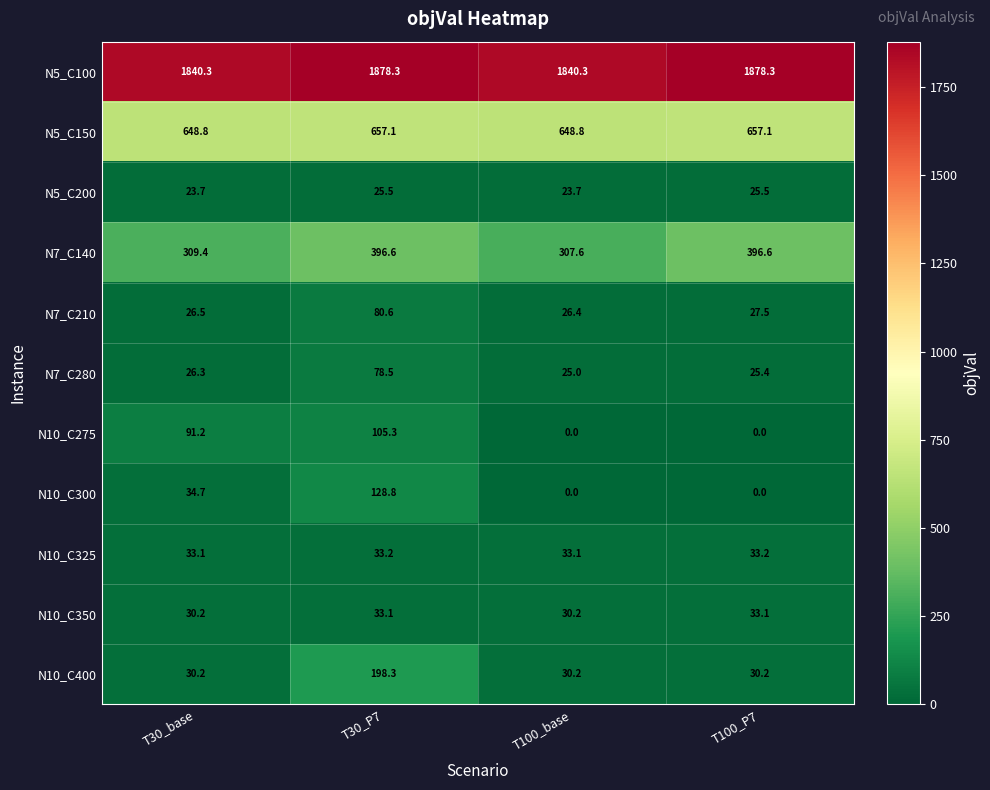

The N7_C210 series shows 27.5 at T100_P7. True or false?

True